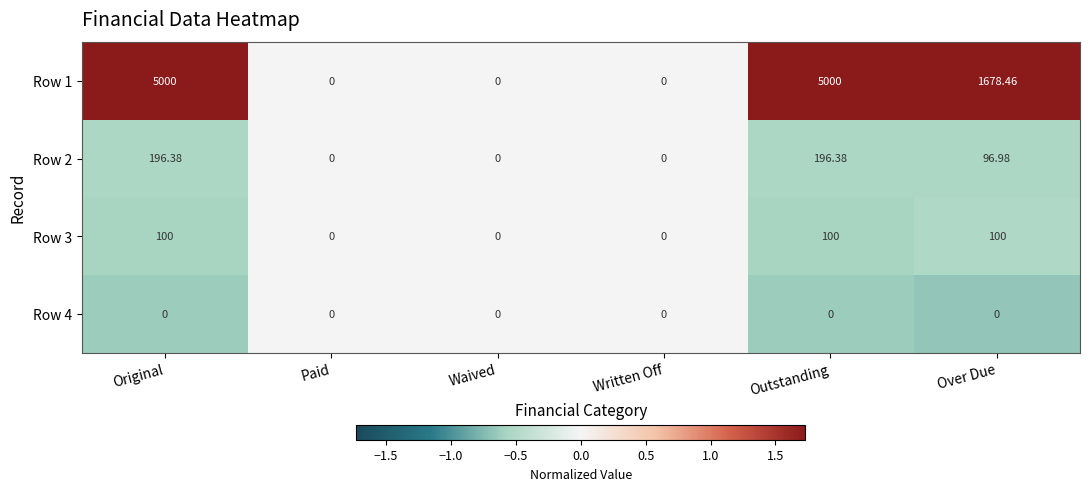

Where does the Row 2 series first go above 96?

Original